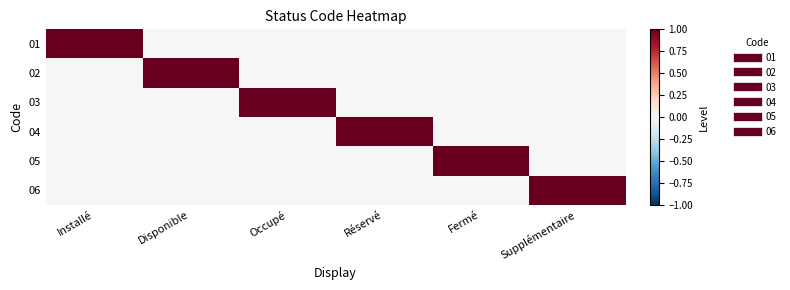

Reading left to right, transcribe all the data shown in this chart.

01: Installé=1	Disponible=0	Occupé=0	Réservé=0	Fermé=0	Supplémentaire=0
02: Installé=0	Disponible=1	Occupé=0	Réservé=0	Fermé=0	Supplémentaire=0
03: Installé=0	Disponible=0	Occupé=1	Réservé=0	Fermé=0	Supplémentaire=0
04: Installé=0	Disponible=0	Occupé=0	Réservé=1	Fermé=0	Supplémentaire=0
05: Installé=0	Disponible=0	Occupé=0	Réservé=0	Fermé=1	Supplémentaire=0
06: Installé=0	Disponible=0	Occupé=0	Réservé=0	Fermé=0	Supplémentaire=1